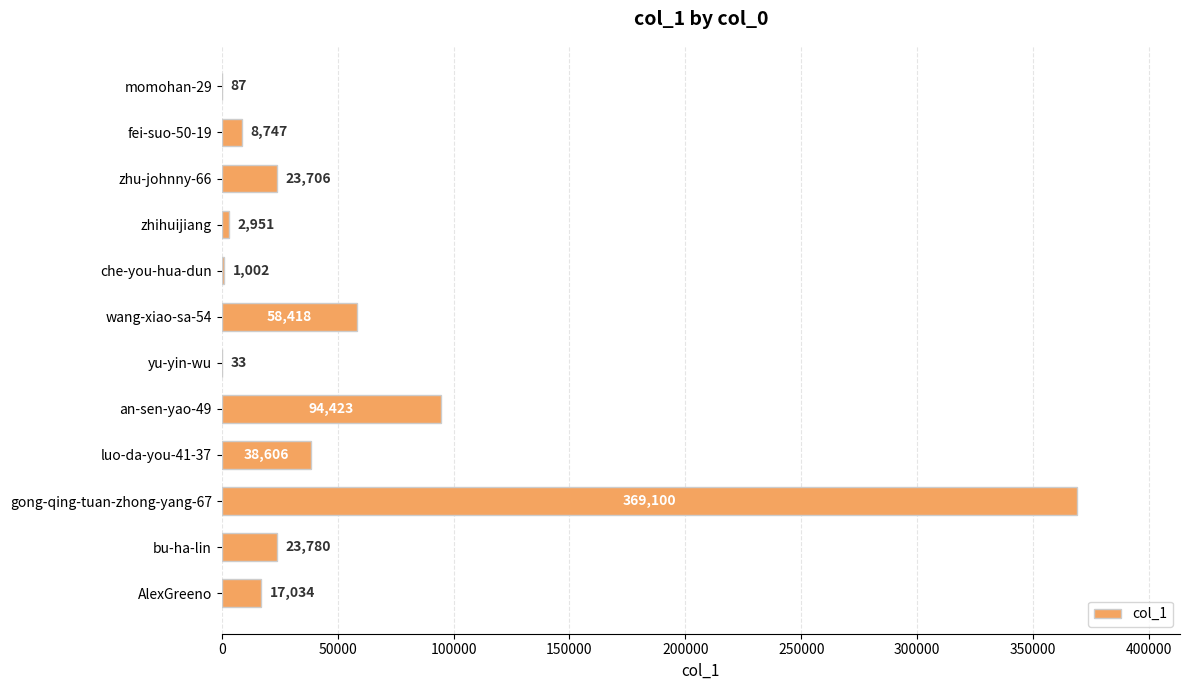

Where is the data nearest to the value 184566?

an-sen-yao-49